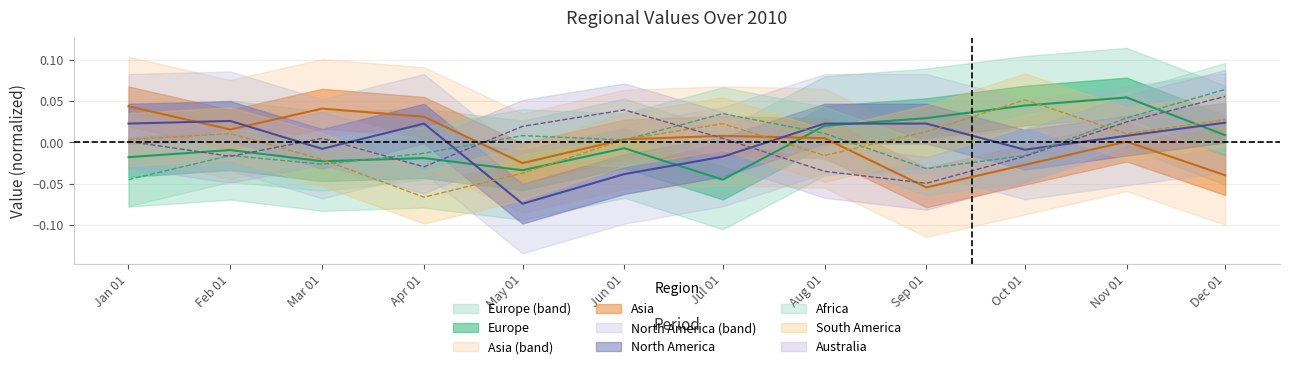

Where is the first local minimum for Africa?

Mar 01